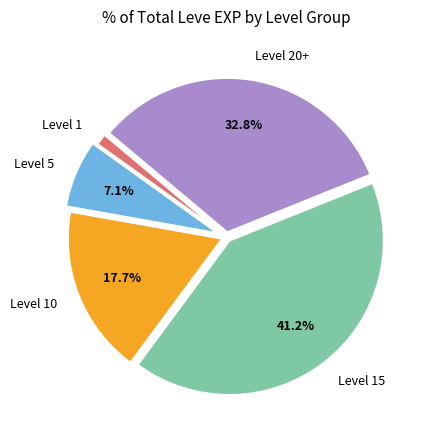

To the nearest percent, what is the difference between the largest and smallest slice percentages?

40%